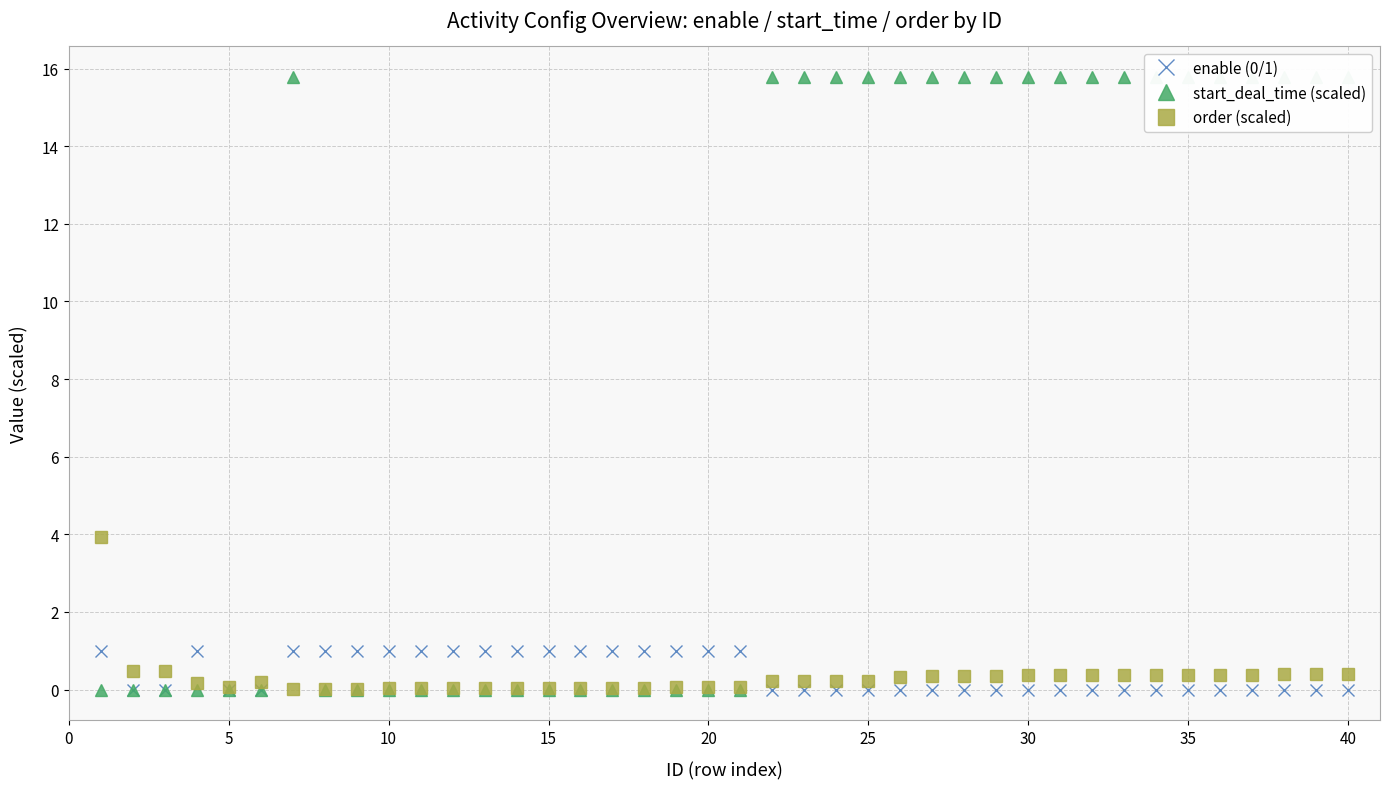

What is the maximum value shown in the chart?

15.8